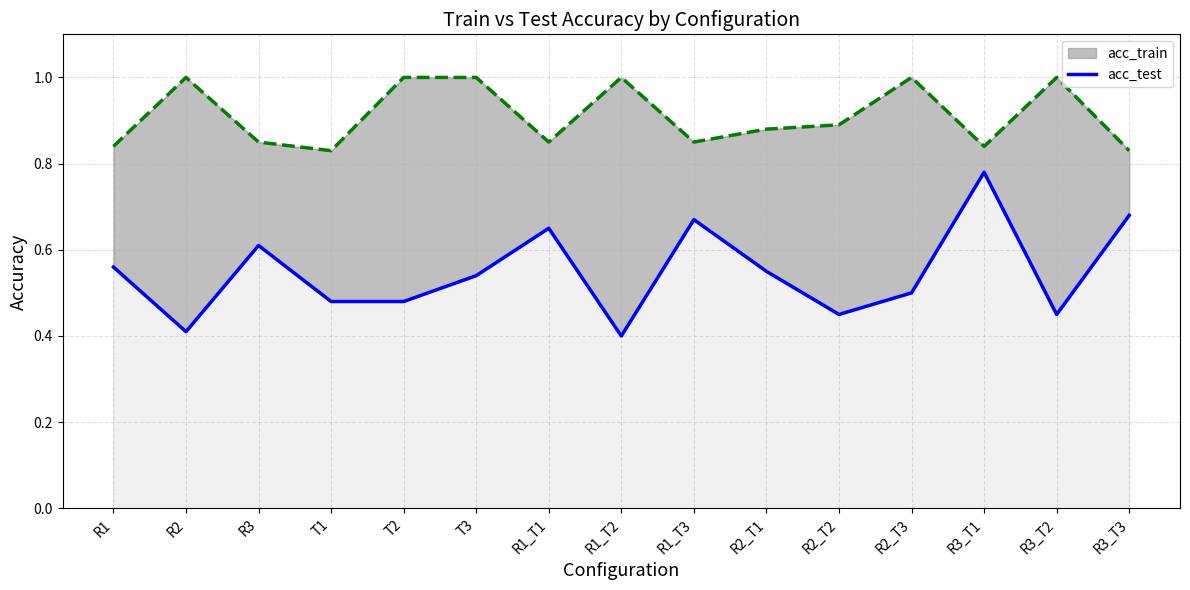

The value of acc_test at R3_T2 is 0.5. True or false?

True